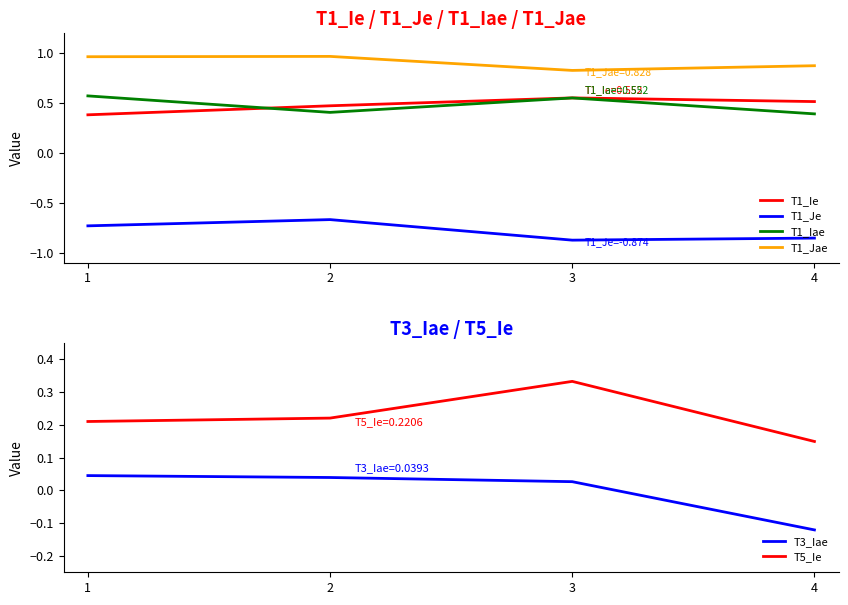

At which category does T1_Je reach its first local peak?

2